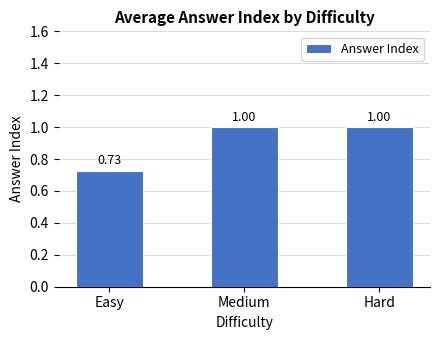

True or false: the data shows 1.0 at Medium.

True